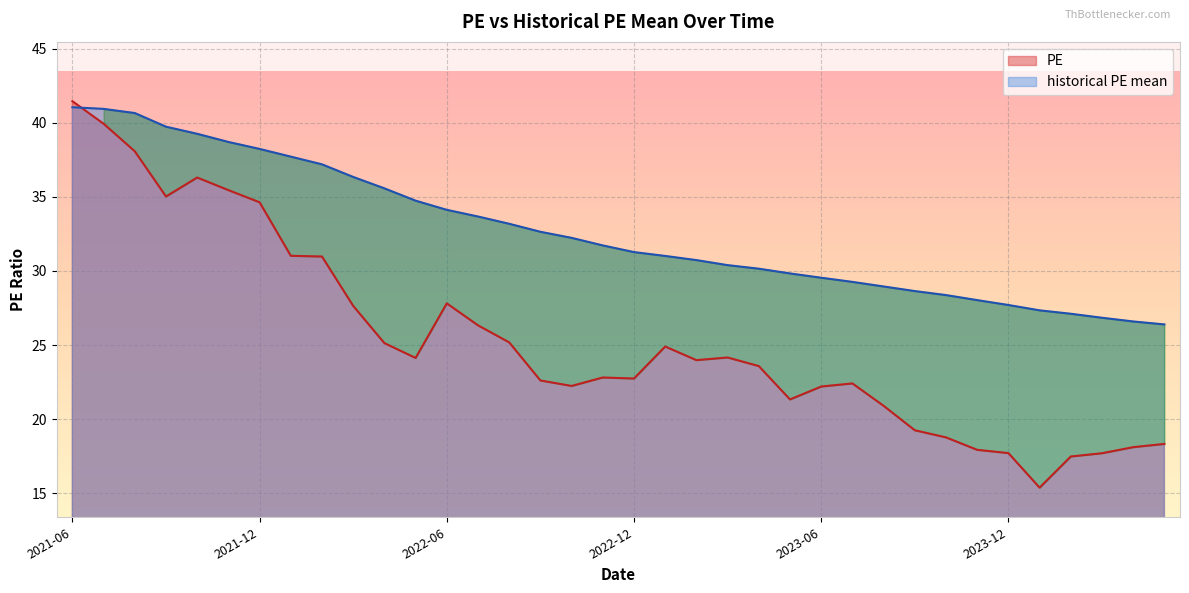

Which series has the widest spread of values?

PE